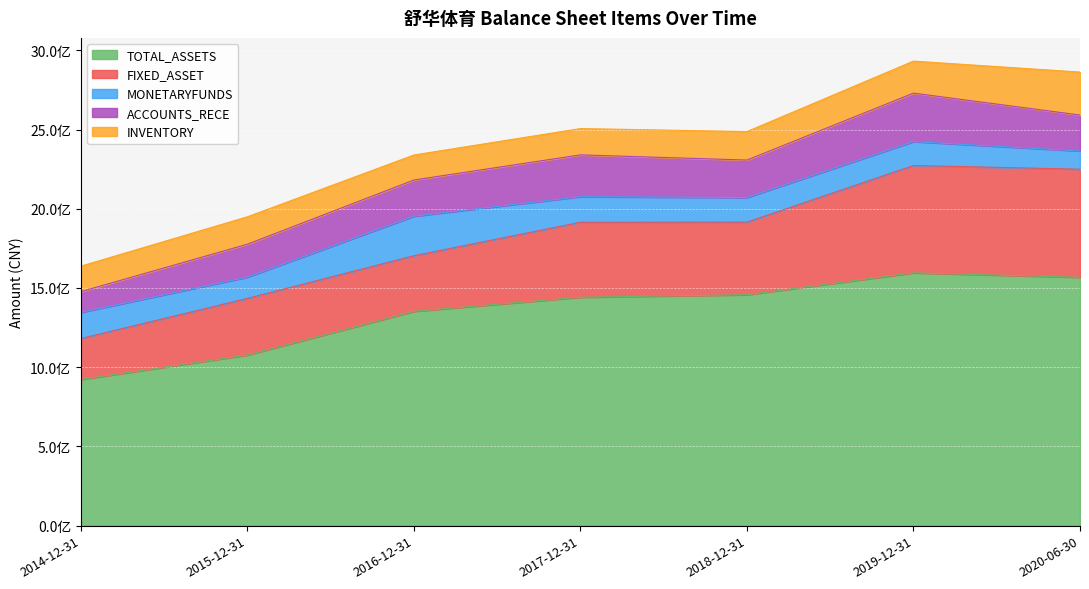

Which series has the widest spread of values?

TOTAL_ASSETS